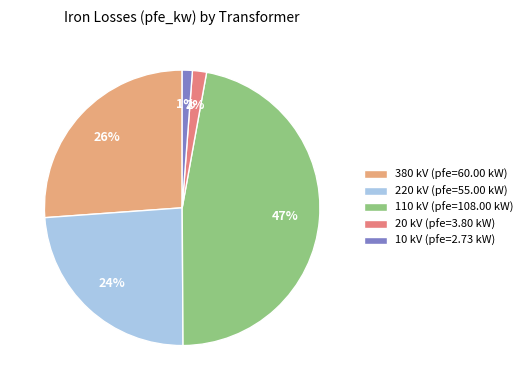

Which has a higher value, 110 kV (pfe=108.00 kW) or 380 kV (pfe=60.00 kW)?

110 kV (pfe=108.00 kW)